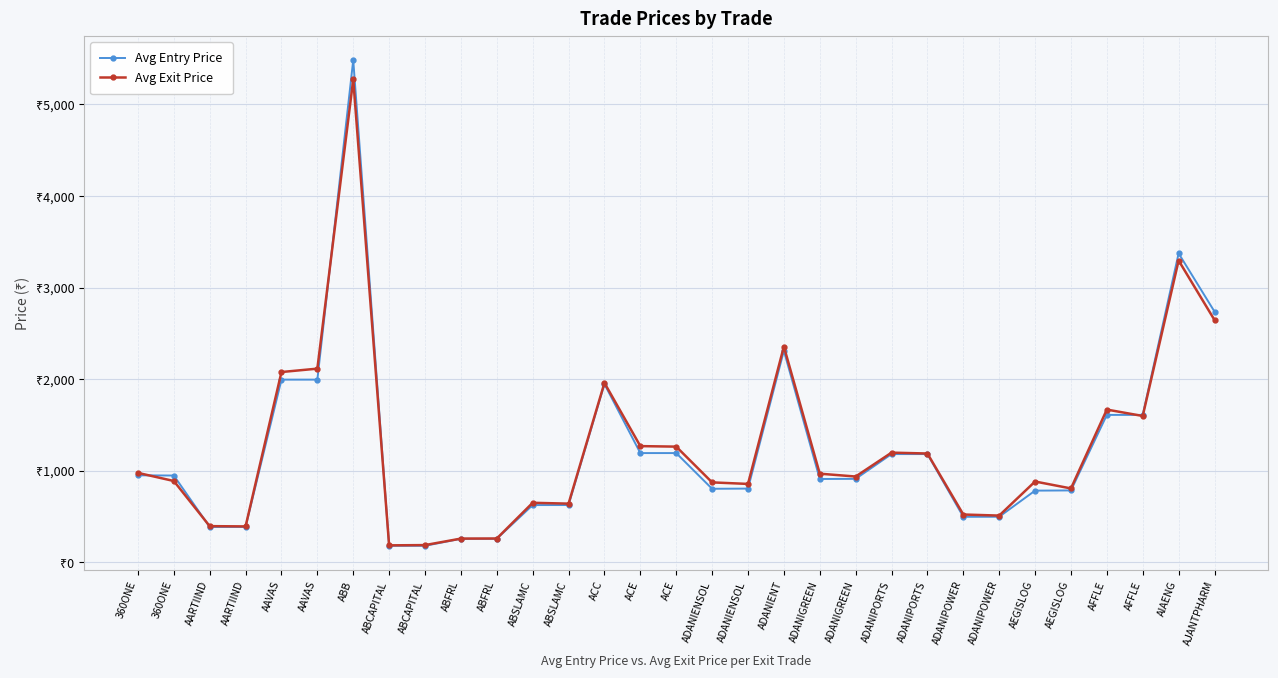

What are all the series names shown in the legend?

Avg Entry Price, Avg Exit Price